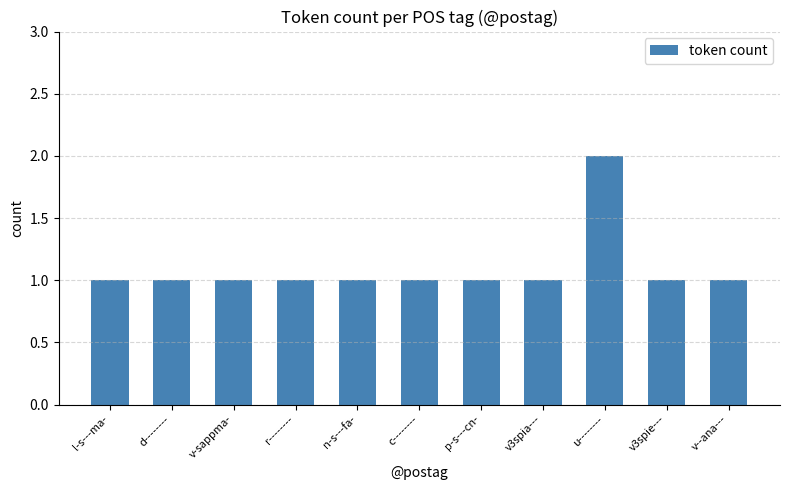

Approximately how many times larger is the value at c-------- compared to u--------?

0.5